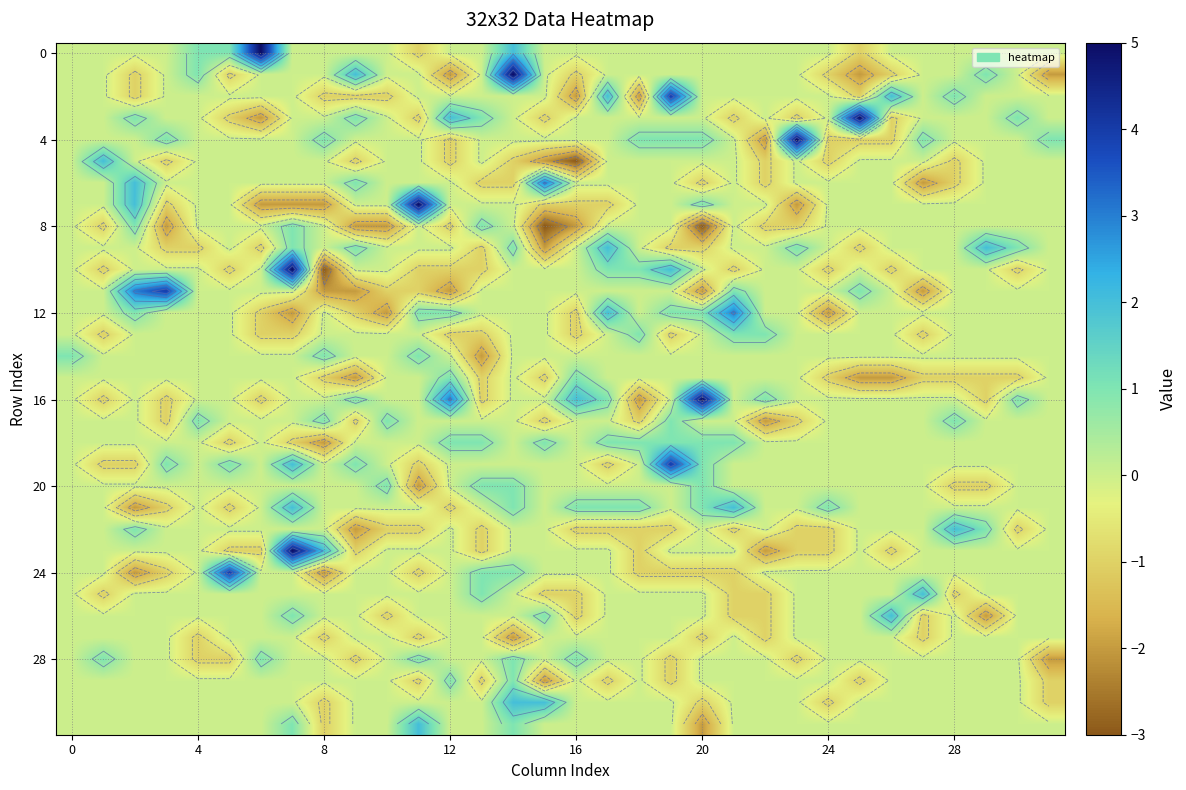

What is the spread (max minus min) of values at 23?

7